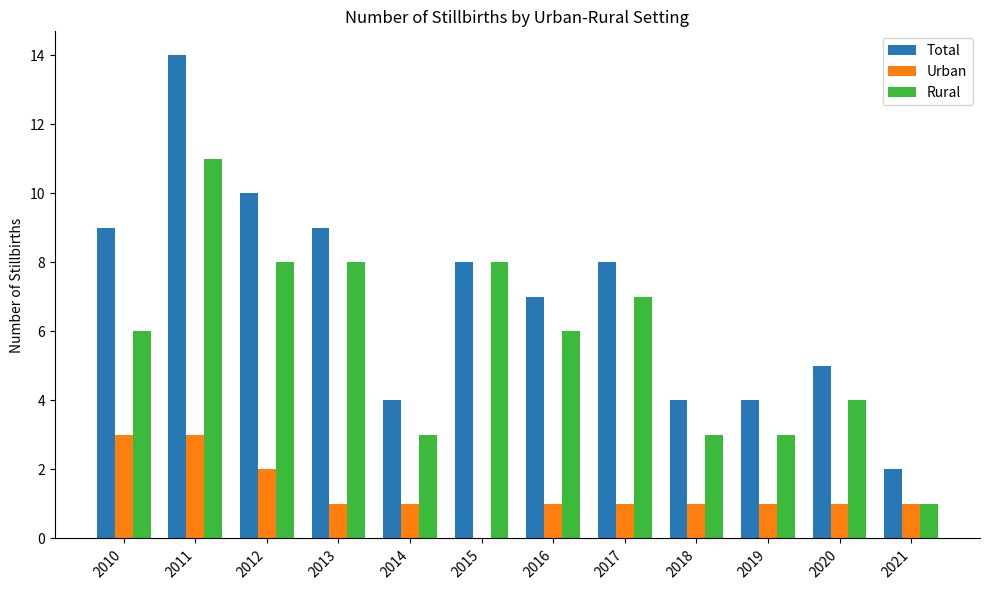

Is it true that Rural equals 8 at 2015?

True